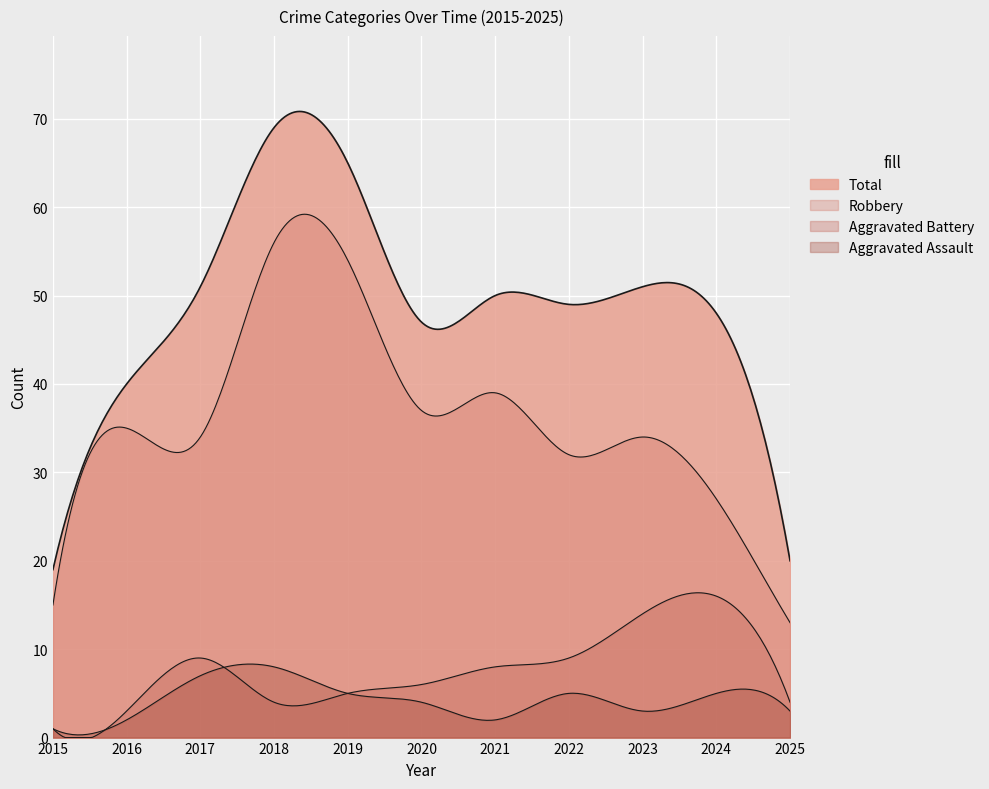

How many lines are shown in the chart?

4